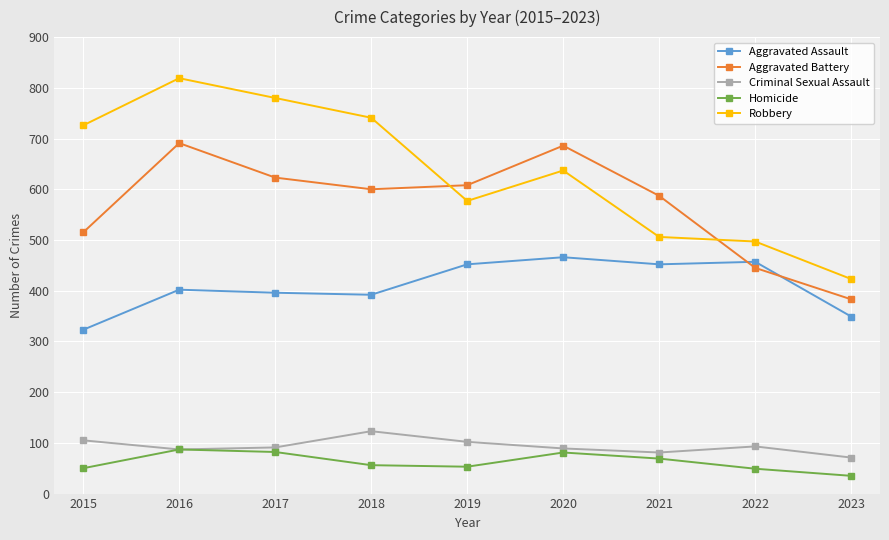

What is the difference between the maximum and minimum values in the Criminal Sexual Assault series?

52